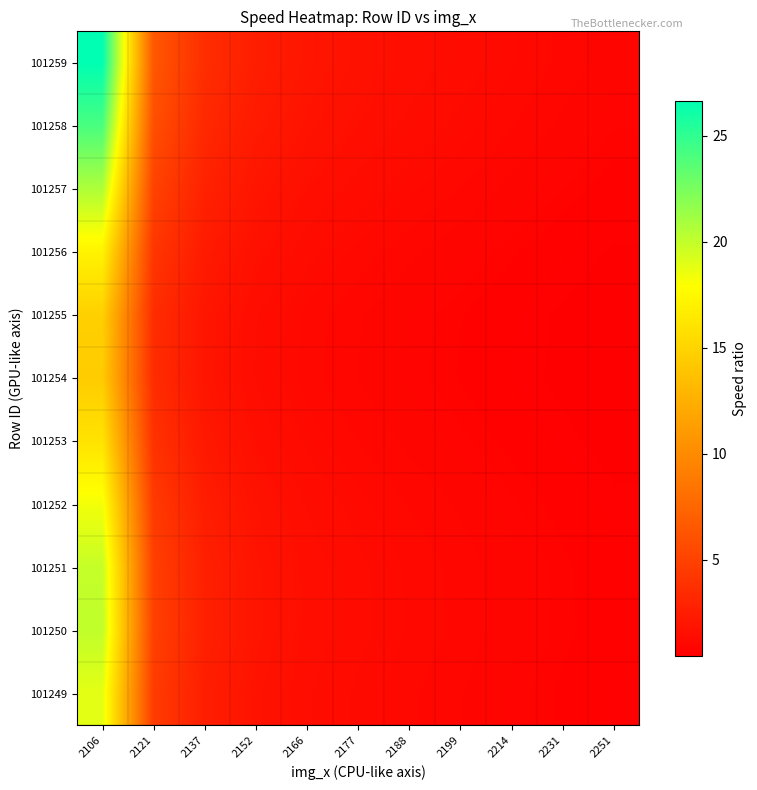

Count the number of categories in the chart.

11